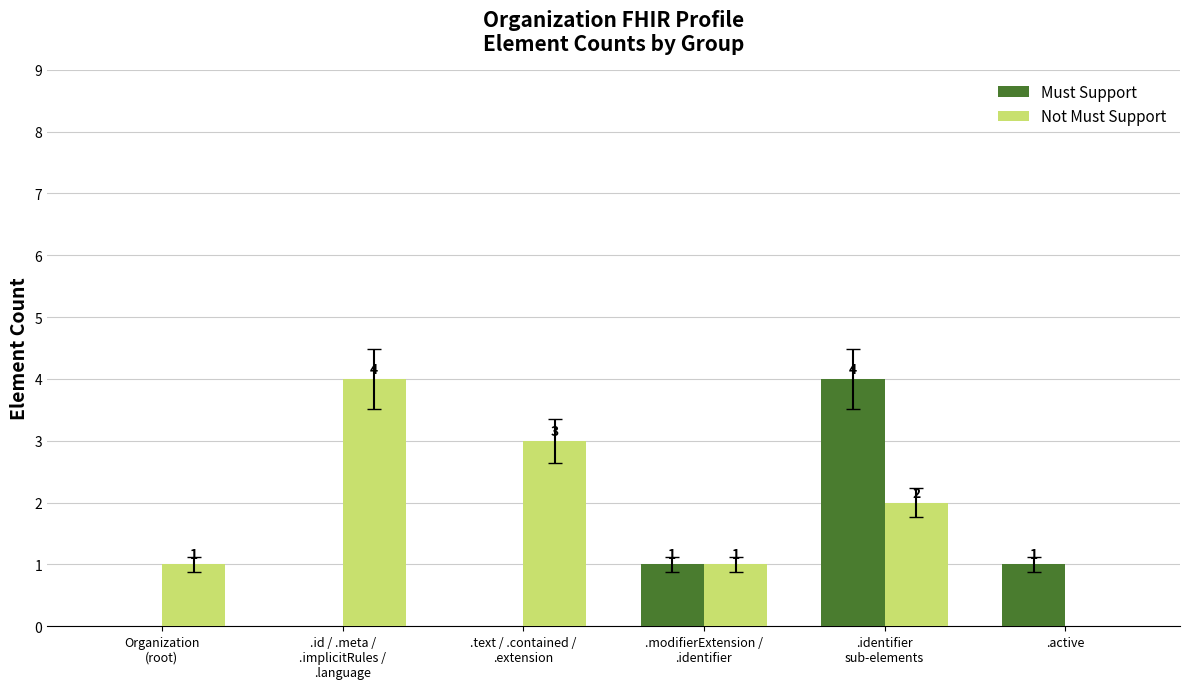

How many distinct data groups are displayed?

2